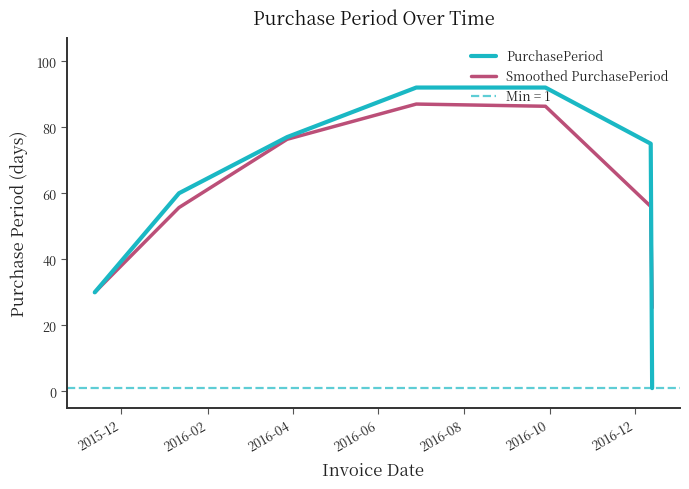

Is this an area chart (filled region under the line)?

No